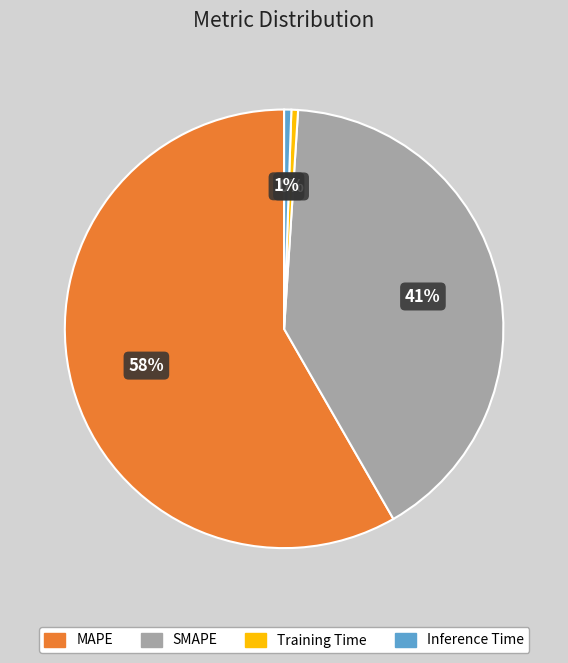

Approximately how many times larger is the value at MAPE compared to SMAPE?

1.4